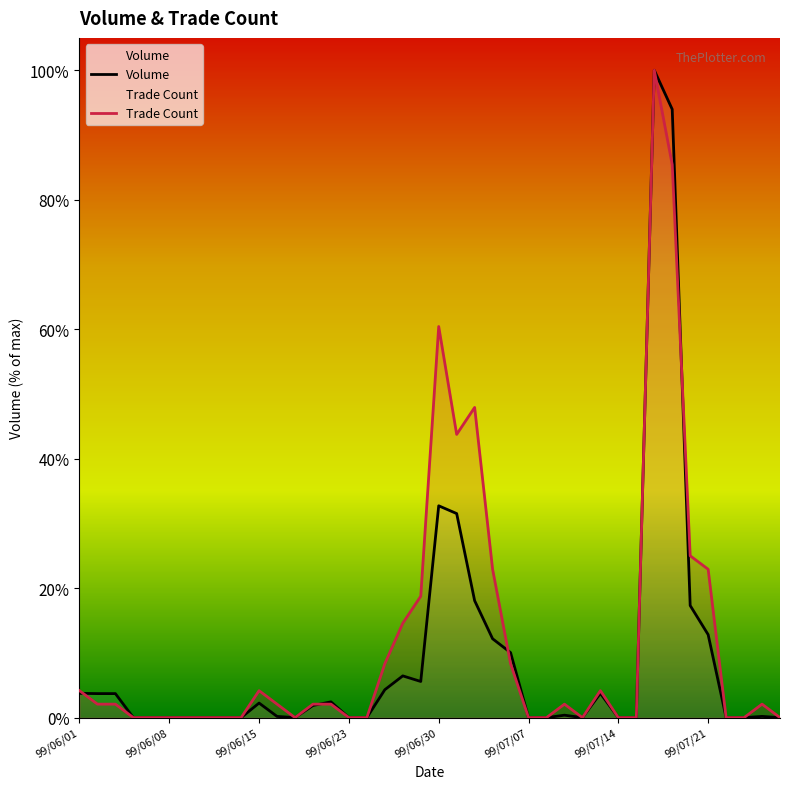

How many data points in Volume are above 10000?

19